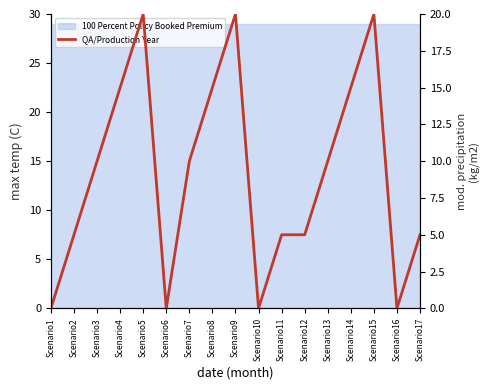

How many data points are above 10?

6